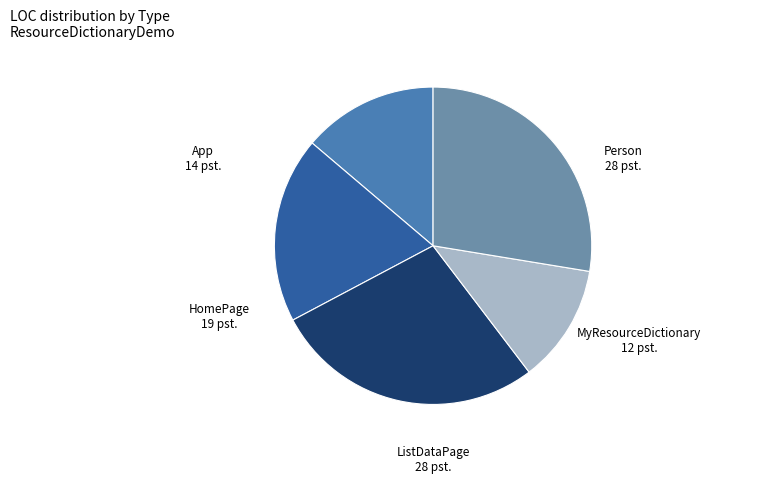

How many slices are in this pie chart?

5